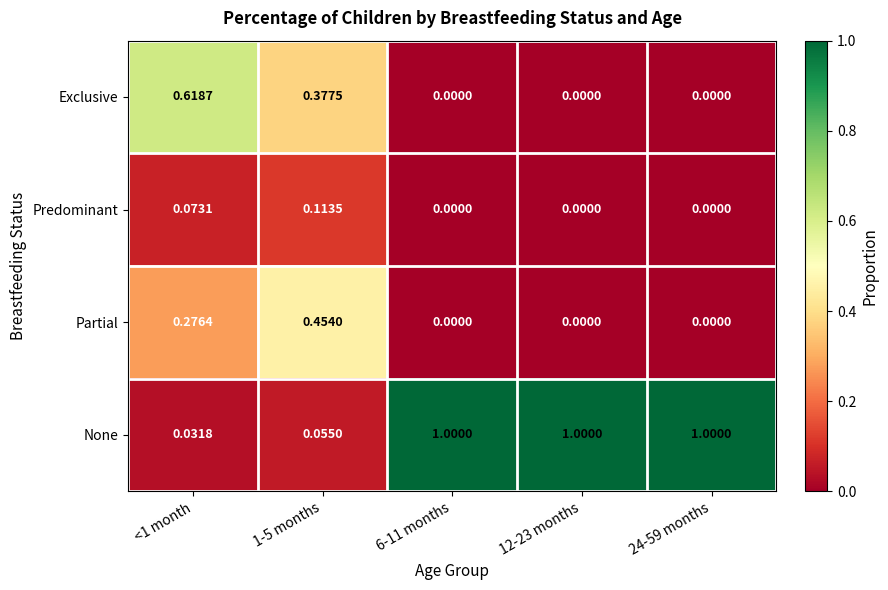

Which series has the largest total across all categories?

None